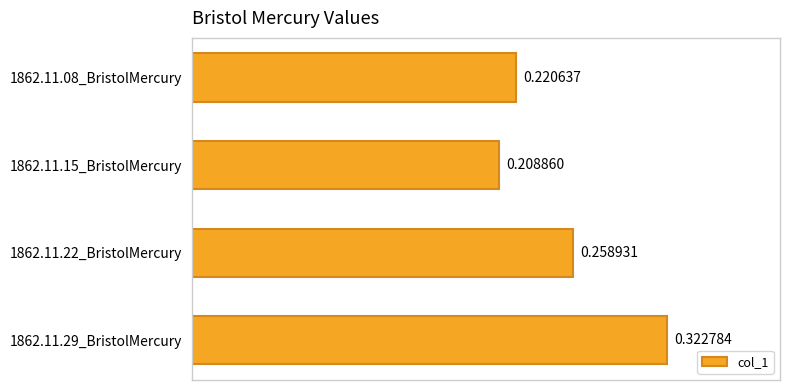

Are the bars grouped side by side (vs. stacked)?

No